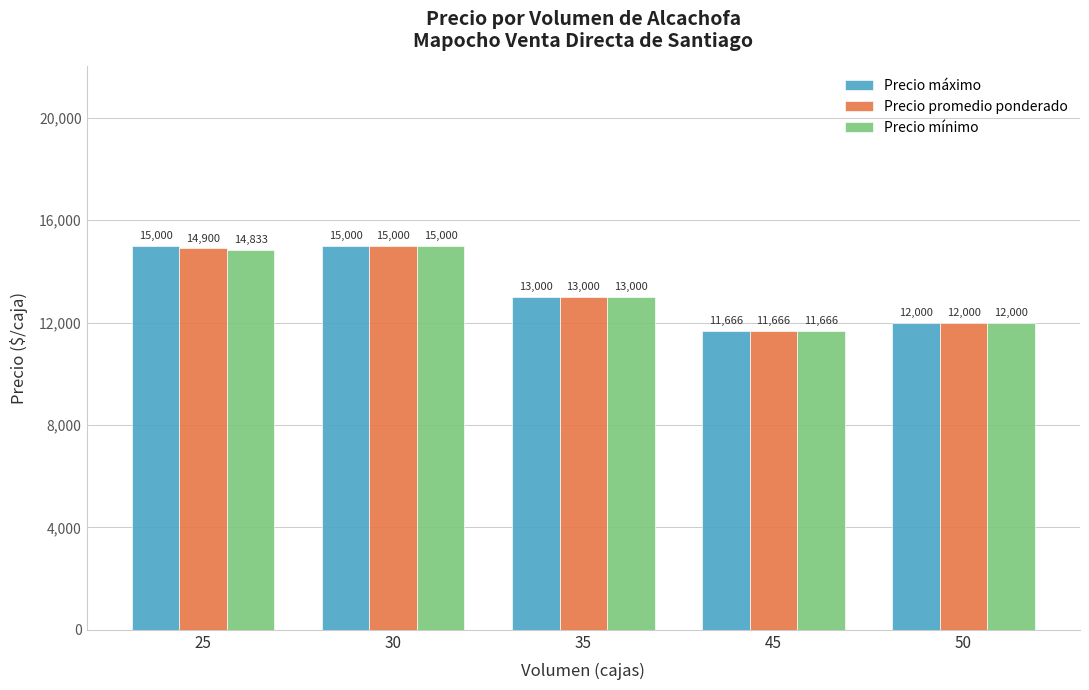

Count the number of categories in the chart.

5